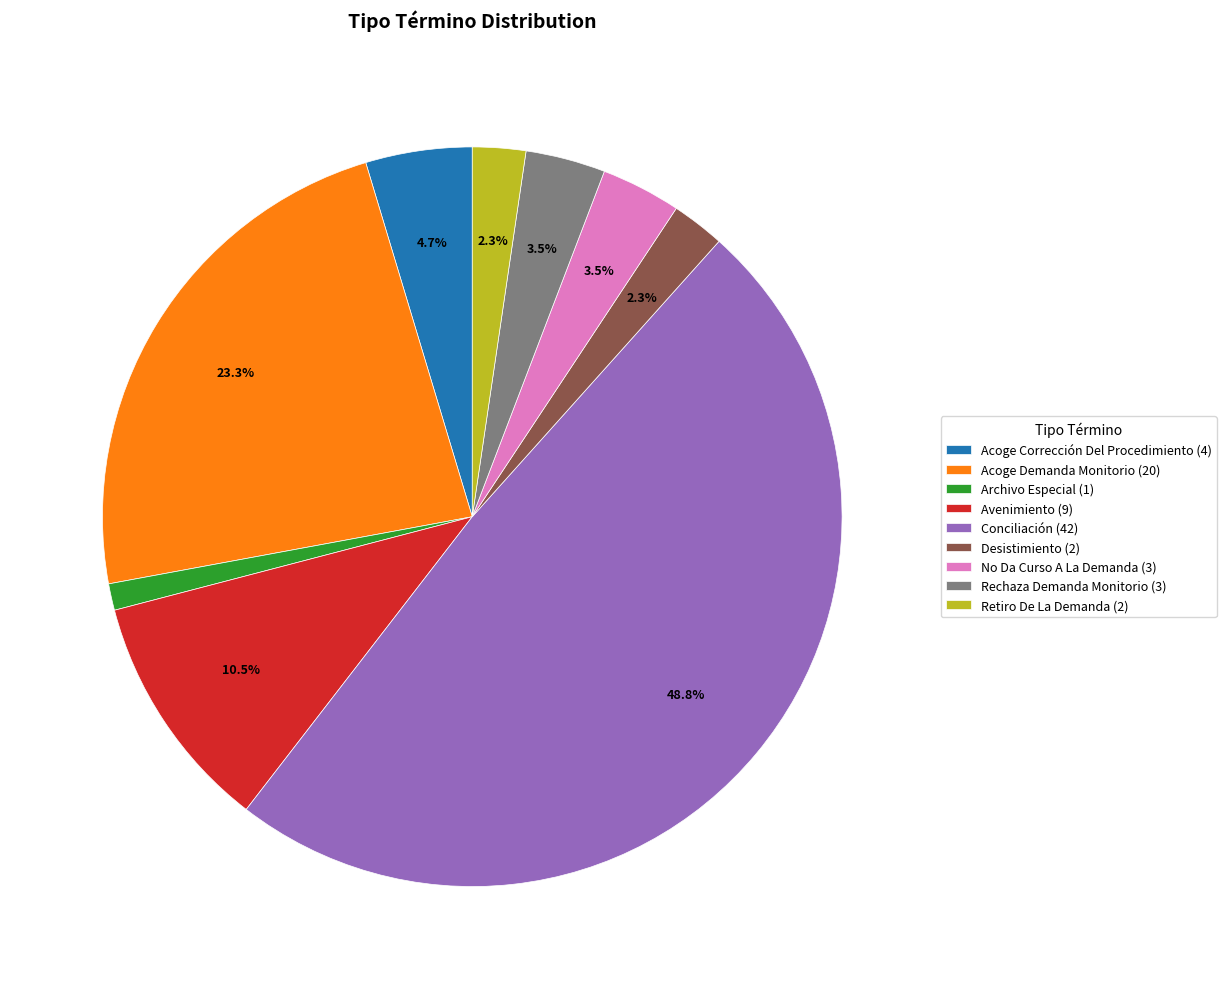

Combined, do Avenimiento (9) and Rechaza Demanda Monitorio (3) account for over 50%?

No